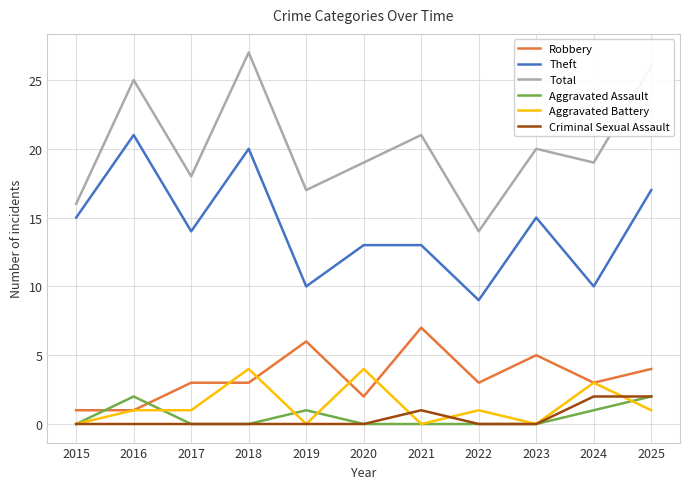

Reading right to left, extract all data points from this chart.

Robbery: 2025=4	2024=3	2023=5	2022=3	2021=7	2020=2	2019=6	2018=3	2017=3	2016=1	2015=1
Theft: 2025=17	2024=10	2023=15	2022=9	2021=13	2020=13	2019=10	2018=20	2017=14	2016=21	2015=15
Total: 2025=26	2024=19	2023=20	2022=14	2021=21	2020=19	2019=17	2018=27	2017=18	2016=25	2015=16
Aggravated Assault: 2025=2	2024=1	2023=0	2022=0	2021=0	2020=0	2019=1	2018=0	2017=0	2016=2	2015=0
Aggravated Battery: 2025=1	2024=3	2023=0	2022=1	2021=0	2020=4	2019=0	2018=4	2017=1	2016=1	2015=0
Criminal Sexual Assault: 2025=2	2024=2	2023=0	2022=0	2021=1	2020=0	2019=0	2018=0	2017=0	2016=0	2015=0